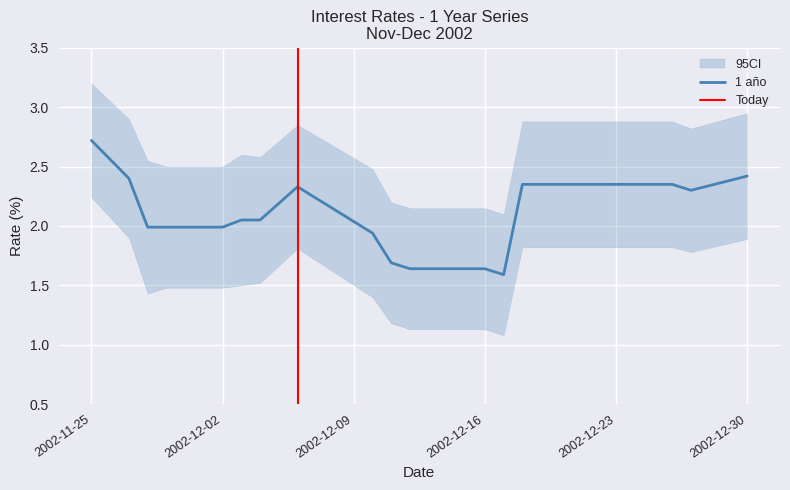

Reading right to left, list all the values displayed in this chart.

2.4	2.3	2.4	2.4	2.4	2.4	2.4	2.4	1.6	1.6	1.6	1.6	1.7	1.9	2.3	2.0	2.0	2.0	2.0	2.0	2.4	2.7